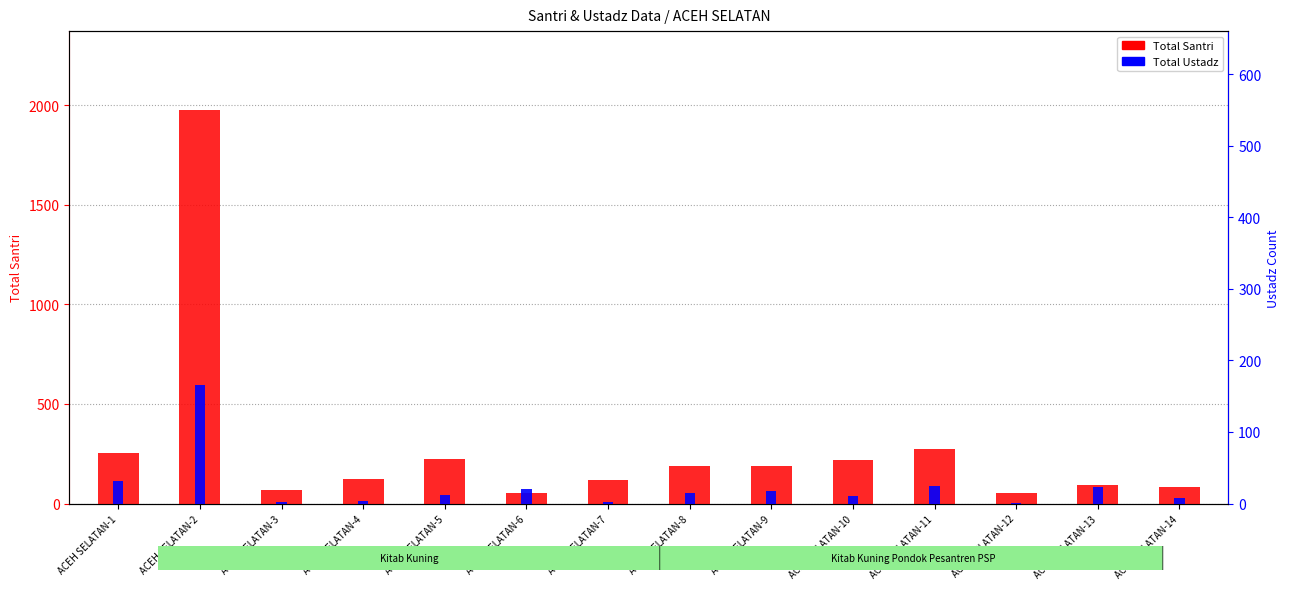

Reading left to right, list all the values displayed in this chart.

Total Santri: 255	1977	66	123	226	55	117	187	187	217	276	55	95	81
Total Ustadz: 32	165	2	3	12	20	2	14	17	10	25	1	23	8